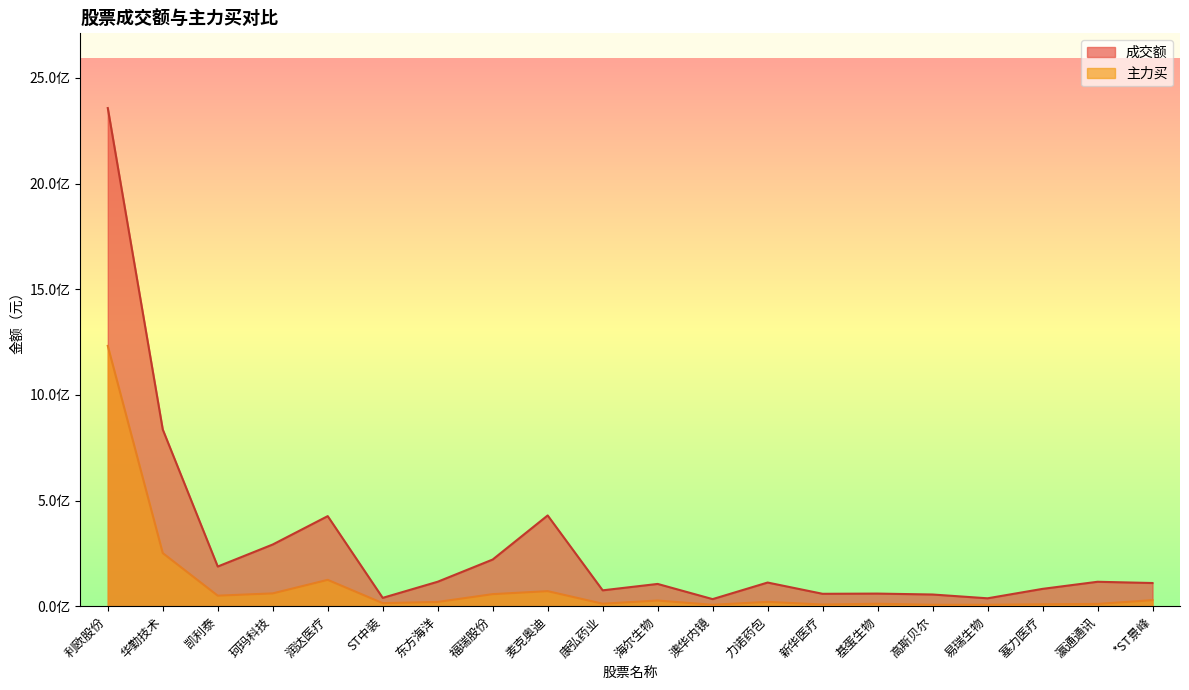

Which series changed the most between 康弘药业 and 塞力医疗?

成交额